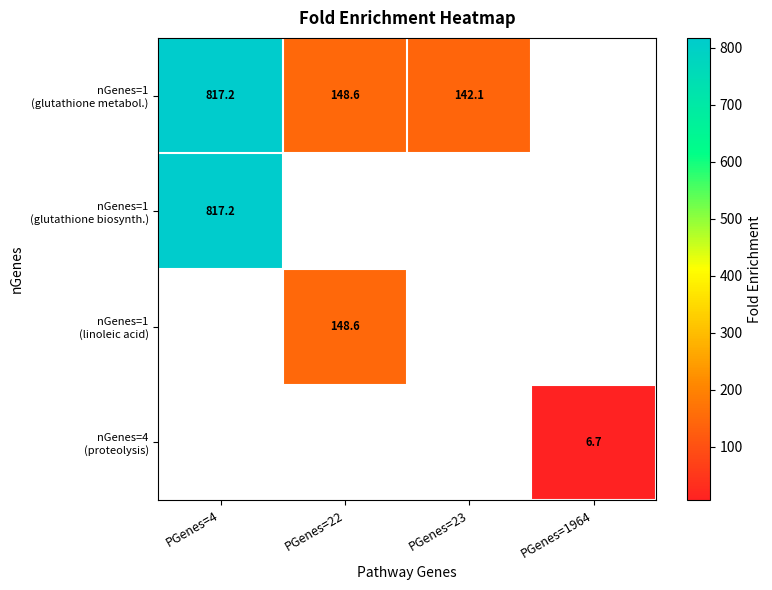

Which series has the widest spread of values?

nGenes=1 (glutathione metabol.)